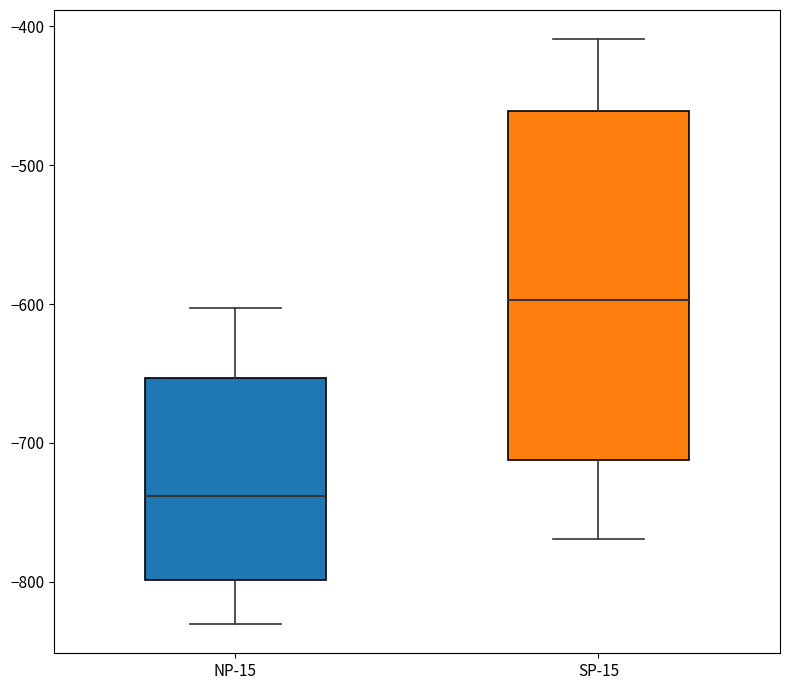

Where does the lower whisker of the box for SP-15 end on the y-axis? The values are not printed on the chart, so give them approximately, as read against the axis.

-770